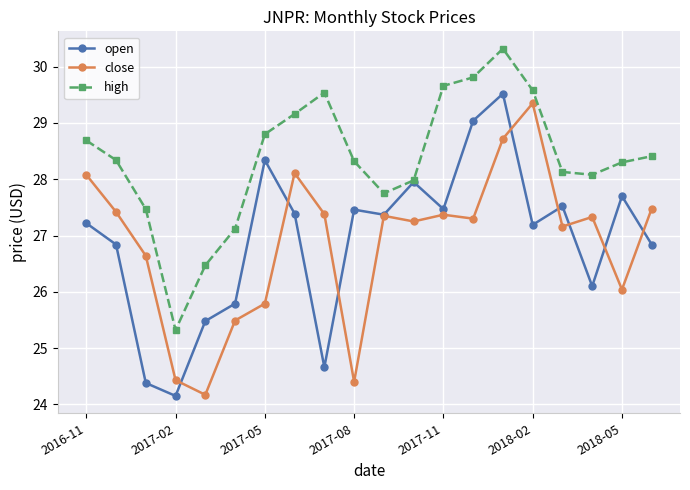

What is the maximum value for open?

29.5